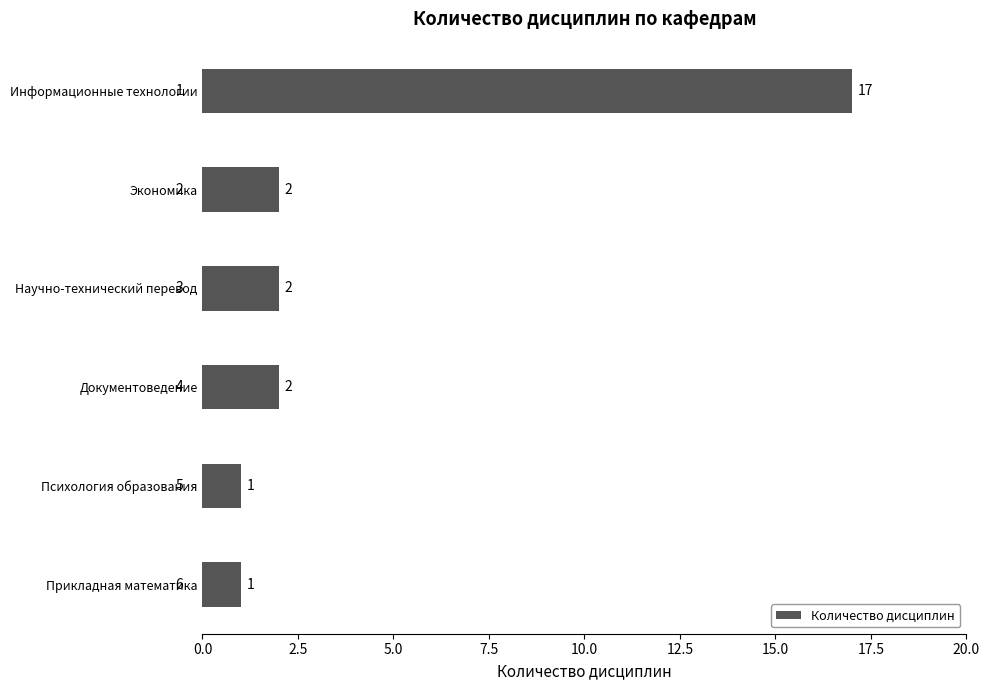

How many data points are less than 2?

2